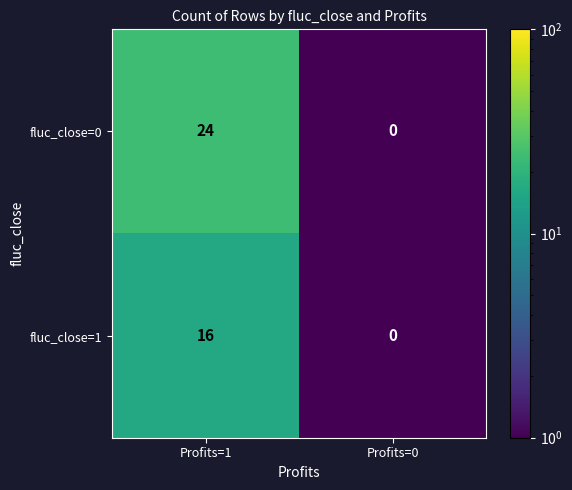

What is the average value of the fluc_close=1 series?

8